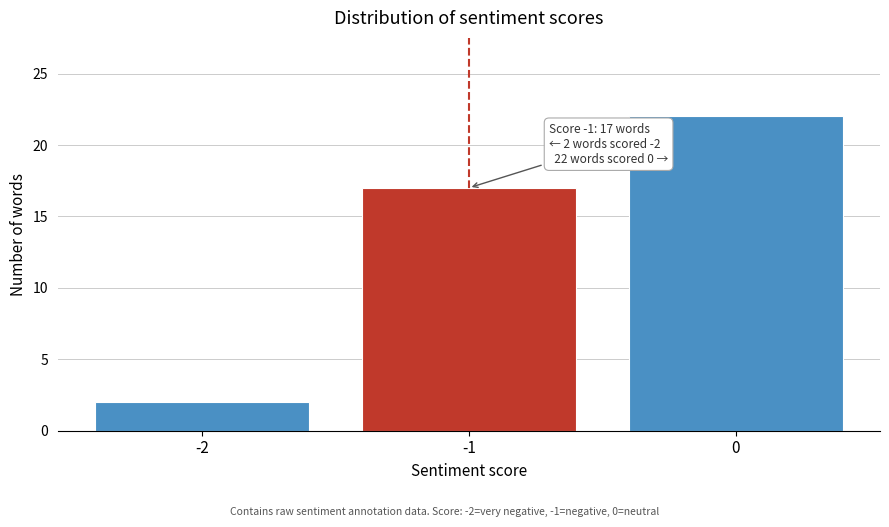

Reading left to right, extract all data points from this chart.

2	17	22